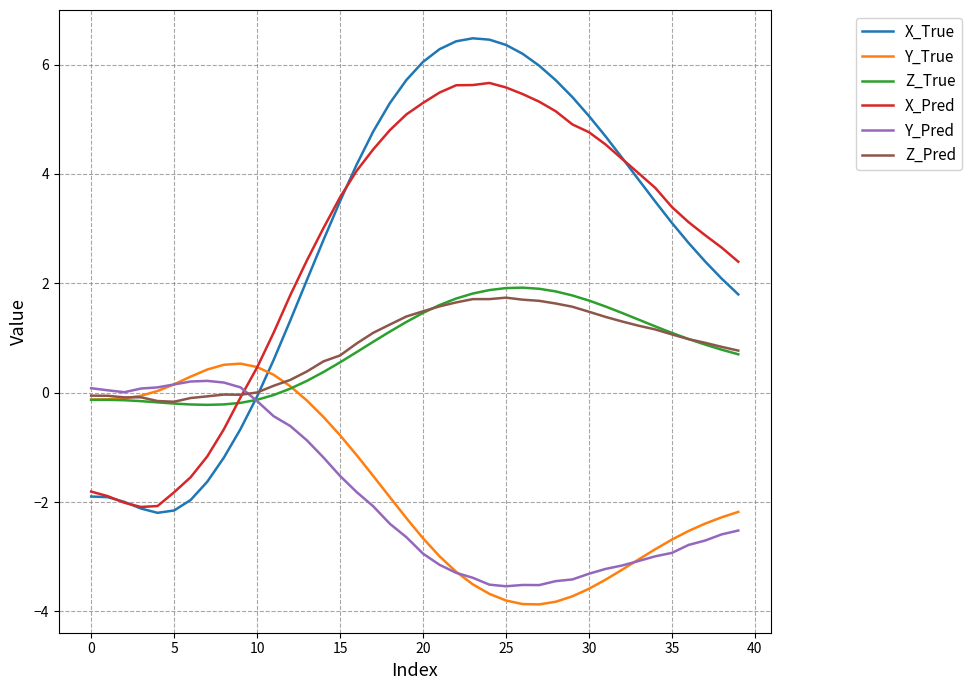

List the series in order of their peak value, lowest first.

Y_Pred, Y_True, Z_Pred, Z_True, X_Pred, X_True